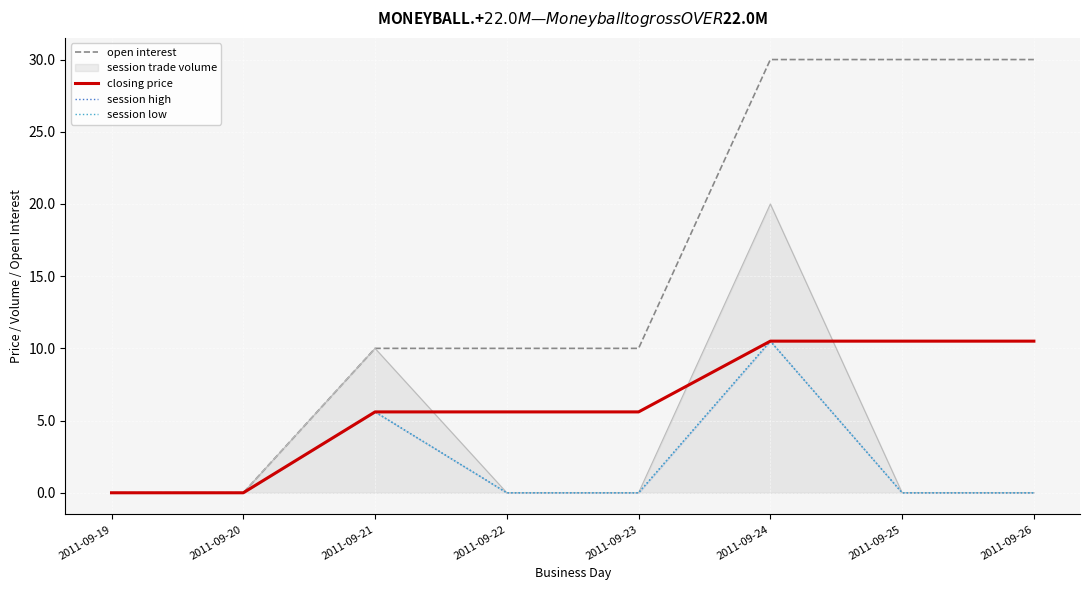

What is the sum of the session low values at 2011-09-21 and 2011-09-22?

5.6